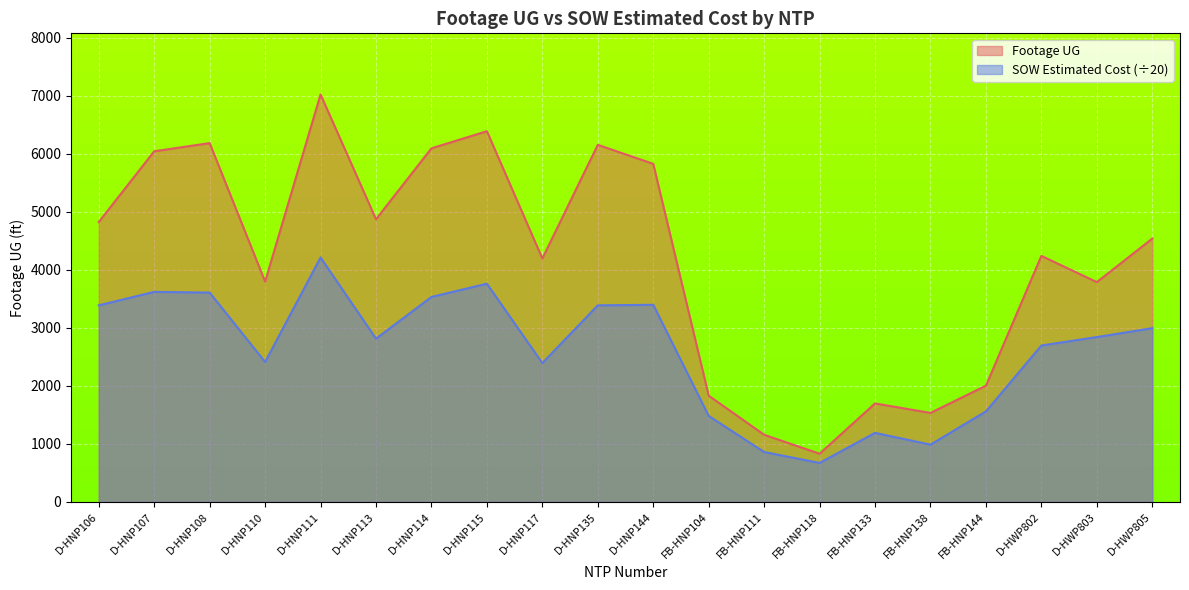

What is the sum of all Footage UG values?

82997.0